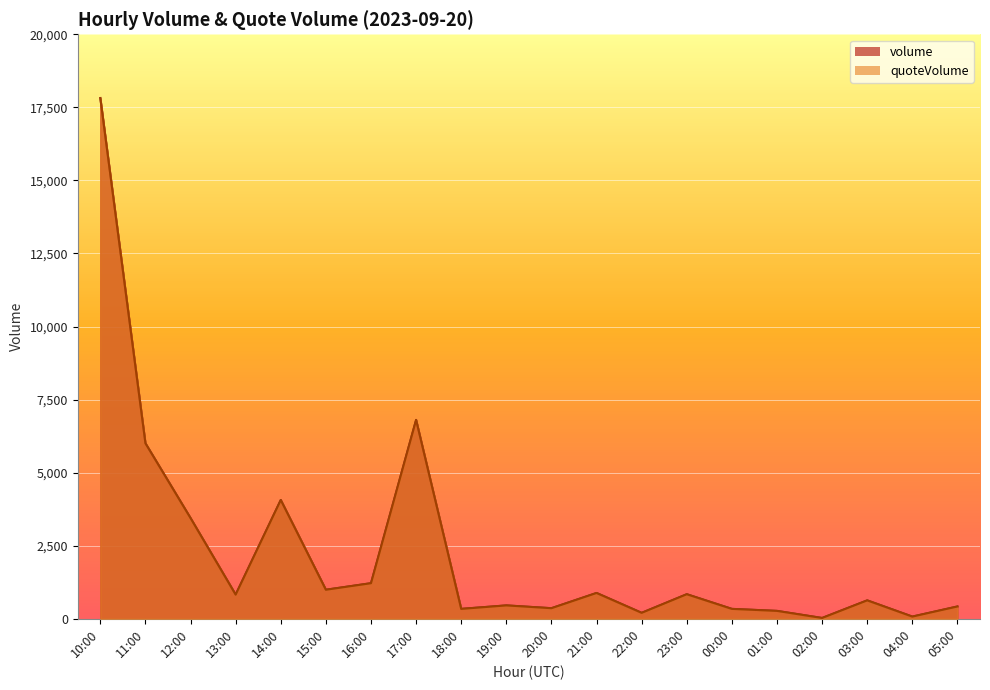

True or false: quoteVolume and volume cross at least once.

False